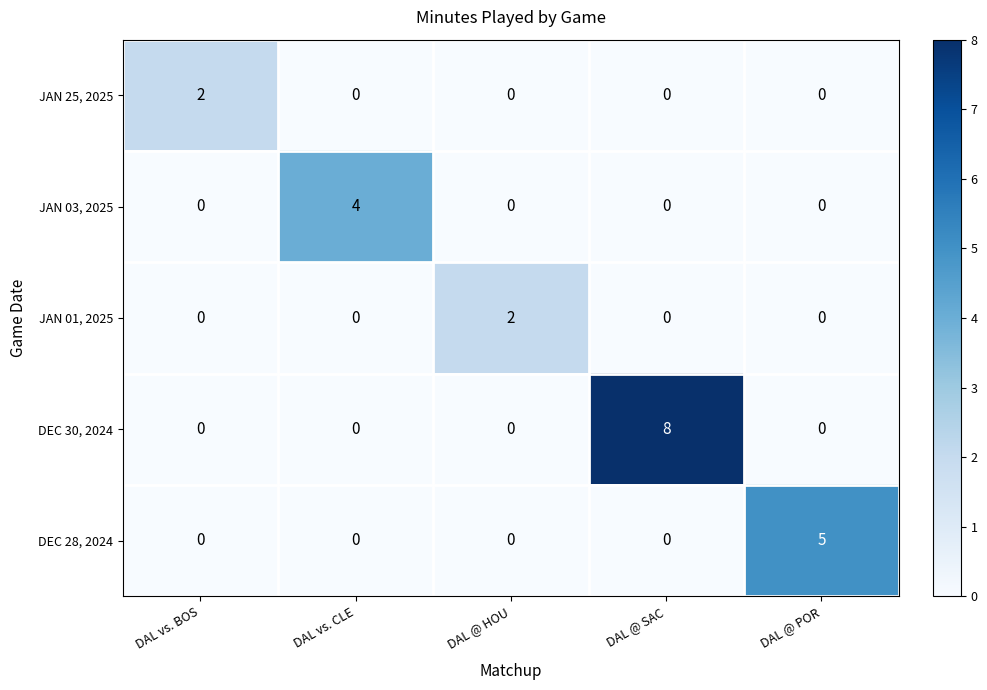

Between DAL @ HOU and DAL @ SAC, which series saw the biggest shift?

DEC 30, 2024